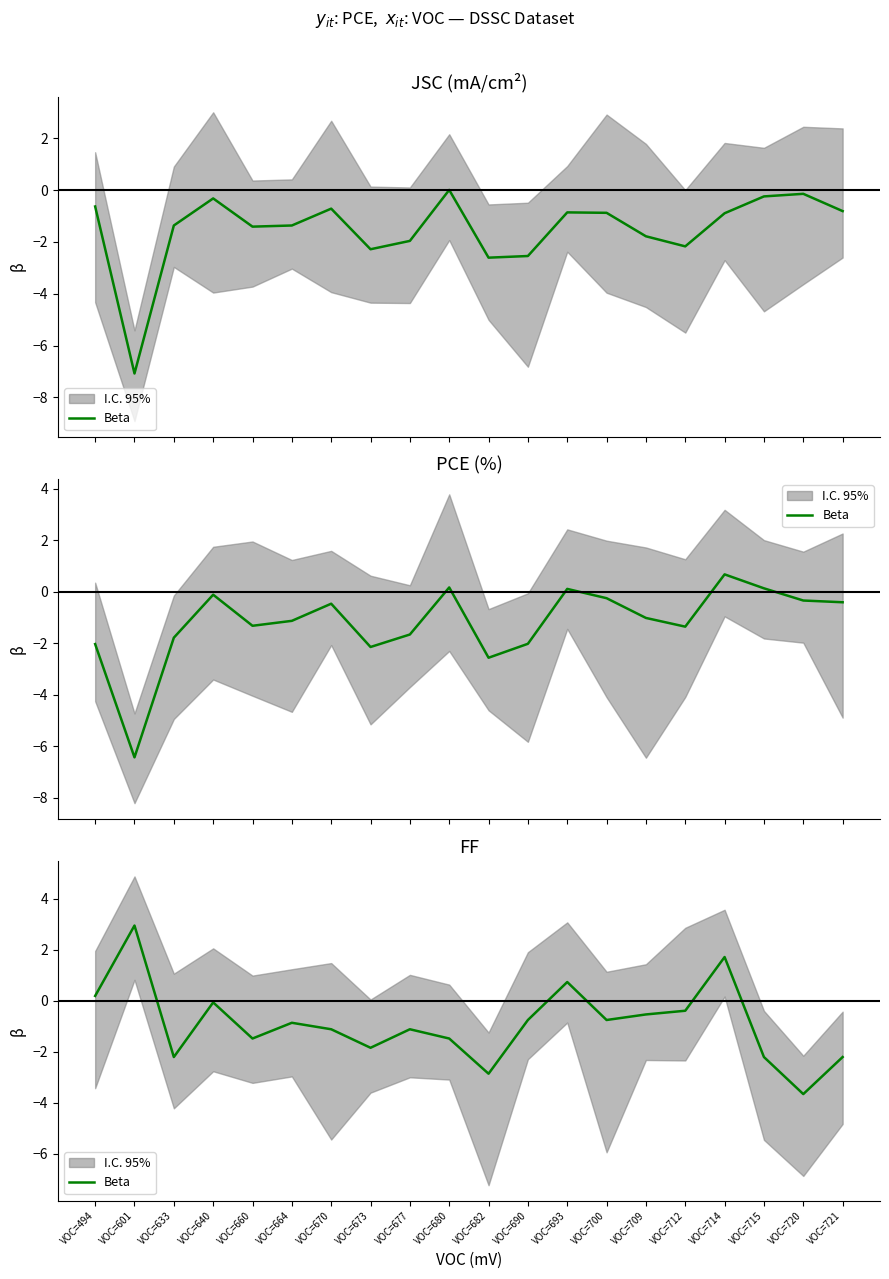

Rank the categories by value from highest to lowest.

VOC=601, VOC=714, VOC=693, VOC=494, VOC=640, VOC=712, VOC=709, VOC=690, VOC=700, VOC=664, VOC=670, VOC=677, VOC=660, VOC=680, VOC=673, VOC=633, VOC=715, VOC=721, VOC=682, VOC=720